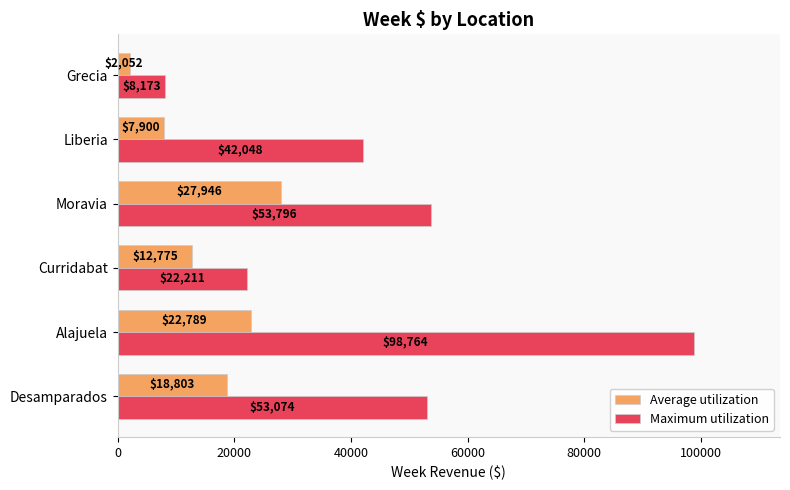

Is it true that Average utilization equals 14064.6 at Liberia?

False